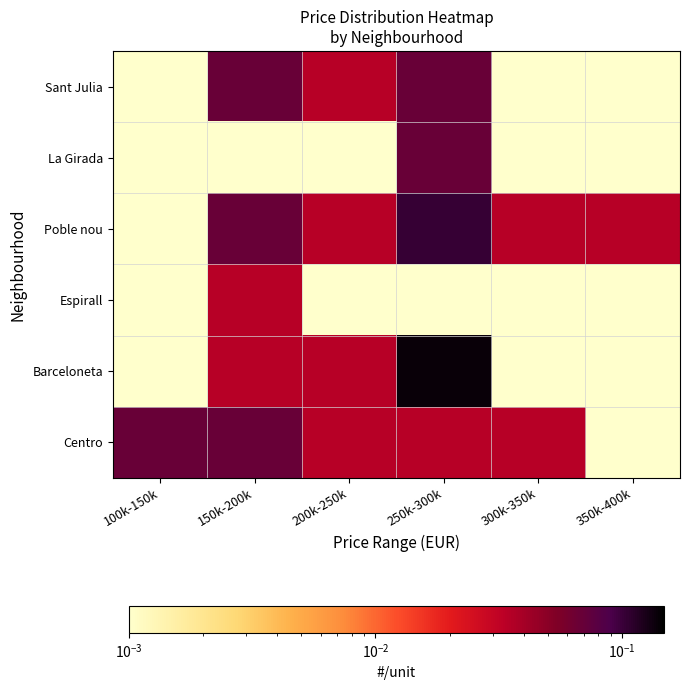

Reading right to left, list all the values displayed in this chart.

Centro: 350k-400k=0.0	300k-350k=0.0	250k-300k=0.0	200k-250k=0.0	150k-200k=0.1	100k-150k=0.1
Barceloneta: 350k-400k=0.0	300k-350k=0.0	250k-300k=0.1	200k-250k=0.0	150k-200k=0.0	100k-150k=0.0
Espirall: 350k-400k=0.0	300k-350k=0.0	250k-300k=0.0	200k-250k=0.0	150k-200k=0.0	100k-150k=0.0
Poble nou: 350k-400k=0.0	300k-350k=0.0	250k-300k=0.1	200k-250k=0.0	150k-200k=0.1	100k-150k=0.0
La Girada: 350k-400k=0.0	300k-350k=0.0	250k-300k=0.1	200k-250k=0.0	150k-200k=0.0	100k-150k=0.0
Sant Julia: 350k-400k=0.0	300k-350k=0.0	250k-300k=0.1	200k-250k=0.0	150k-200k=0.1	100k-150k=0.0